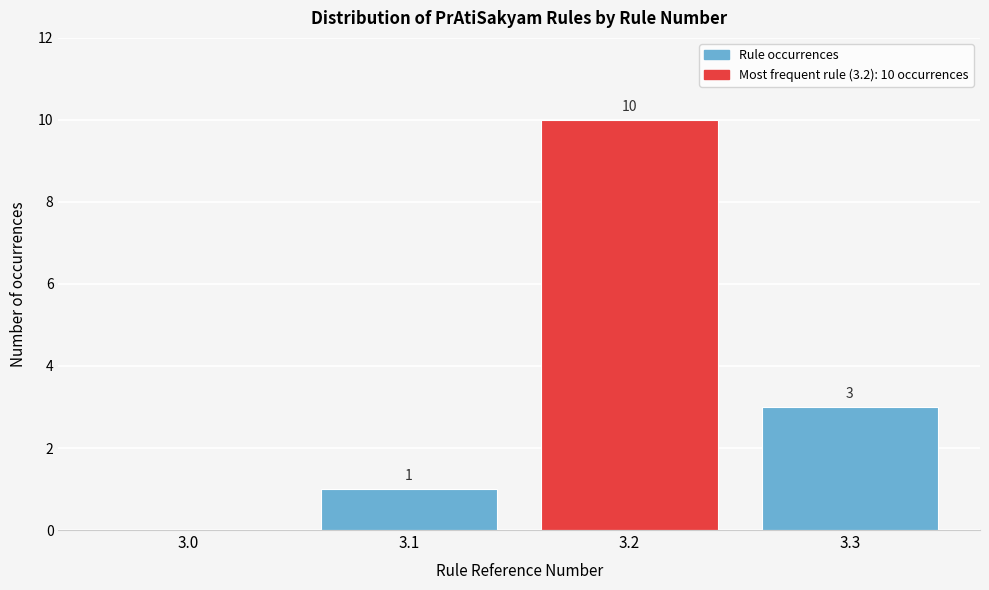

Reading left to right, extract all data points from this chart.

3.0=0	3.1=1	3.2=10	3.3=3